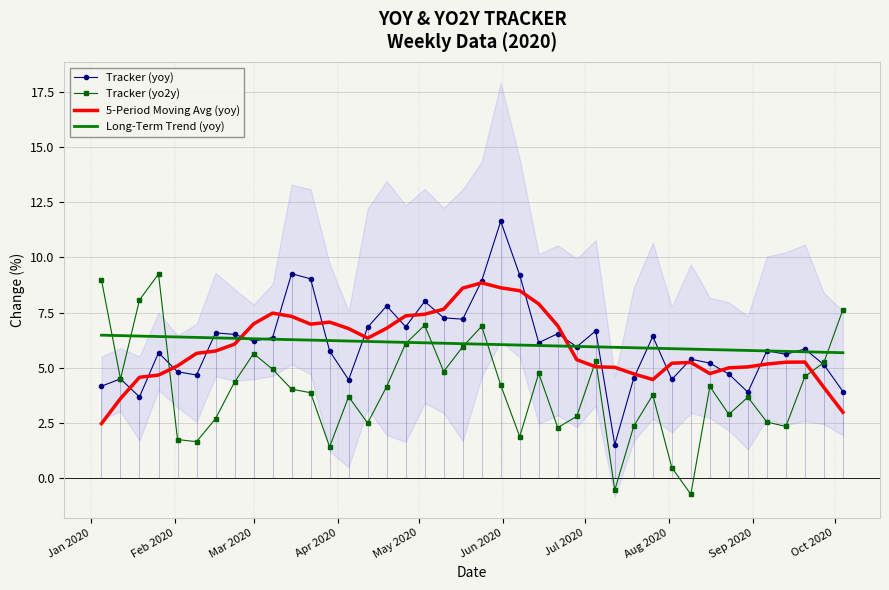

What is the lowest value of the Long-Term Trend (yoy) series?

5.7